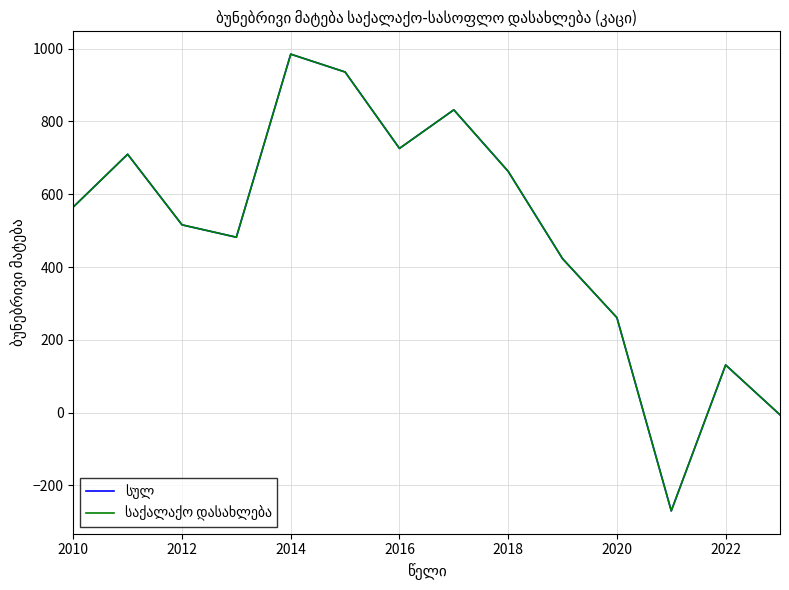

In სულ, how many points are higher than both neighbors (excluding endpoints)?

4